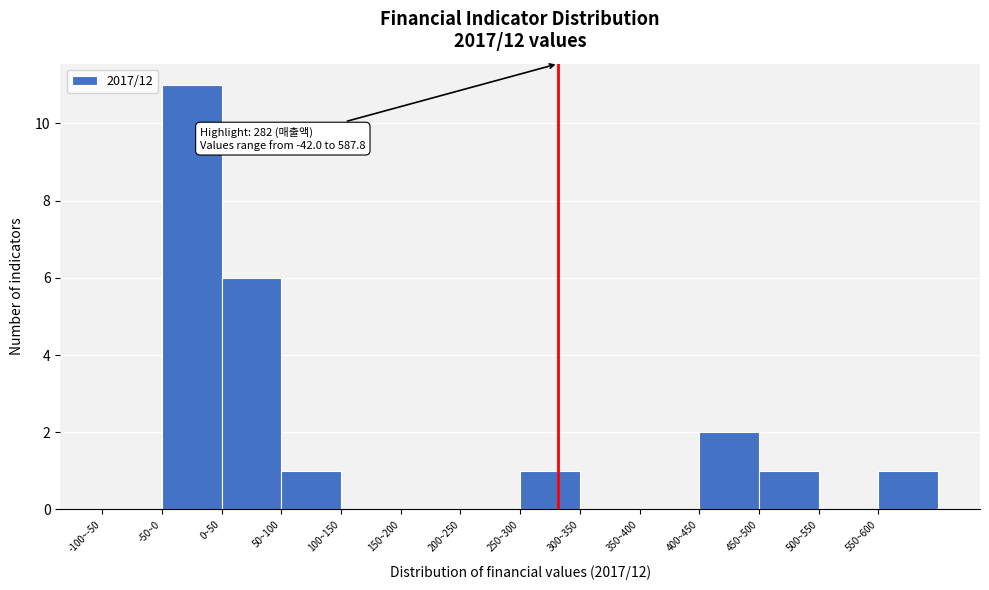

Reading left to right, list all the values displayed in this chart.

-100~-50=0	-50~0=11	0~50=6	50~100=1	100~150=0	150~200=0	200~250=0	250~300=1	300~350=0	350~400=0	400~450=2	450~500=1	500~550=0	550~600=1